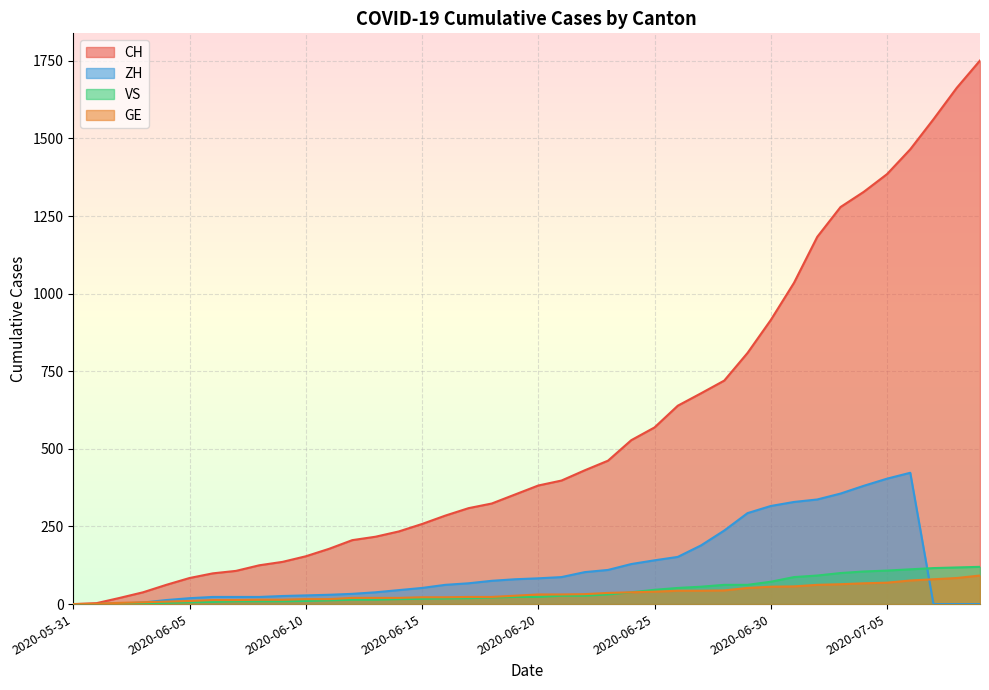

What are all the series names shown in the legend?

CH, ZH, VS, GE